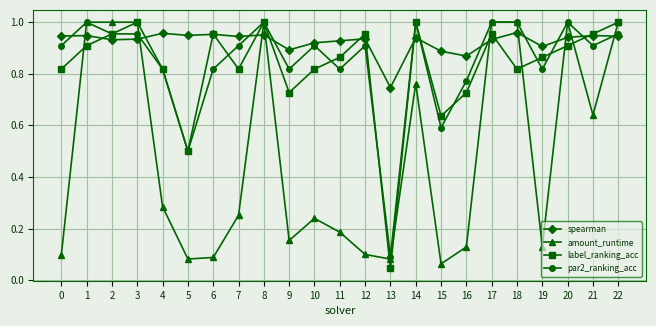

The value of spearman at 1 is 1.4. True or false?

False